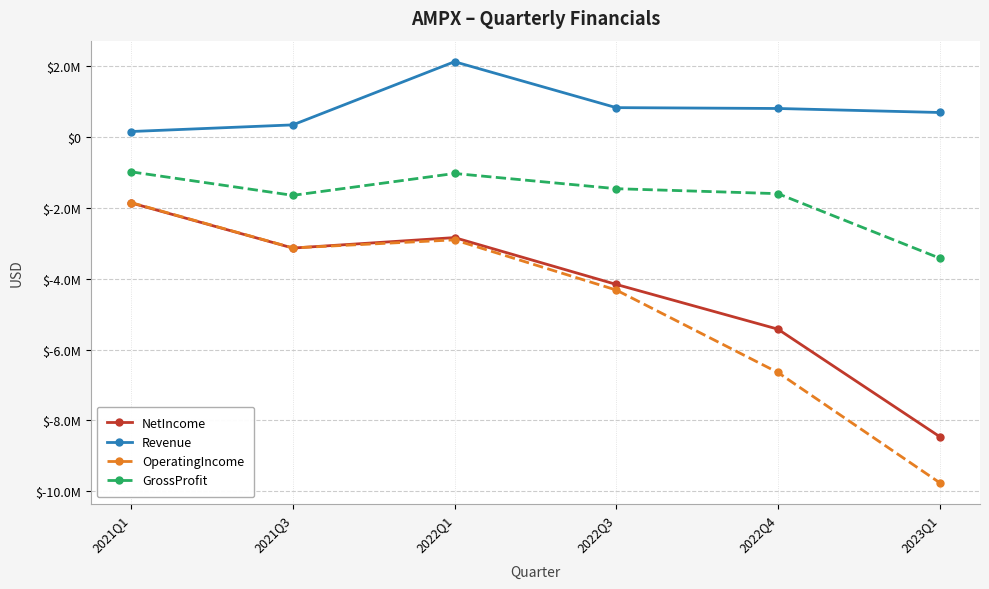

Which category has the highest value across all series?

2022Q1